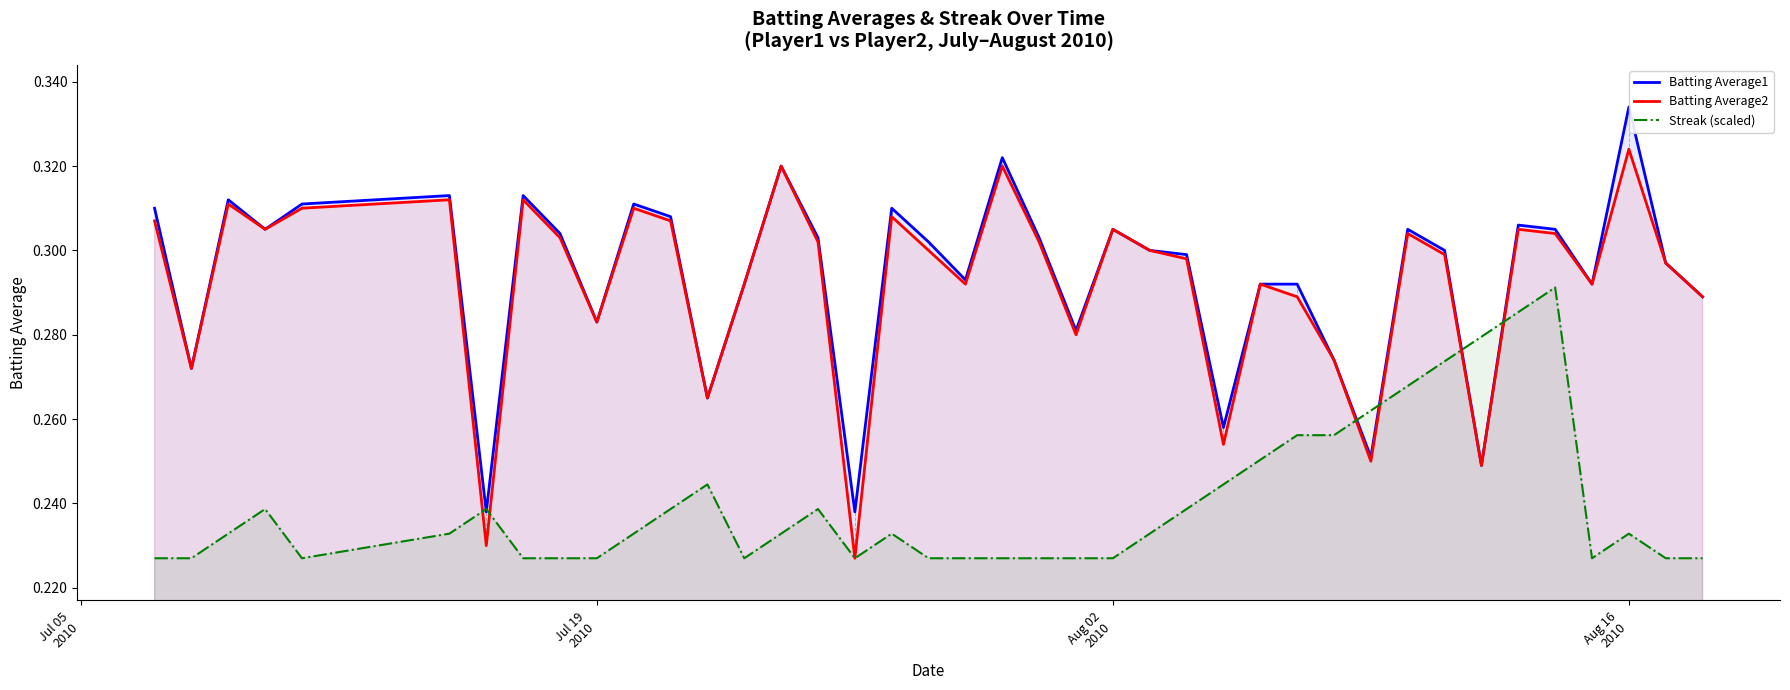

Rank the series by their maximum value, from lowest to highest.

Streak (scaled), Batting Average2, Batting Average1